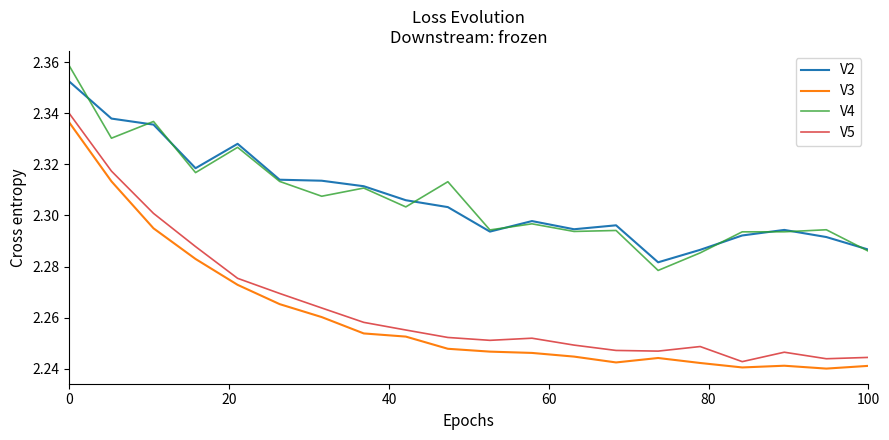

True or false: V2 and V3 intersect in this chart.

False